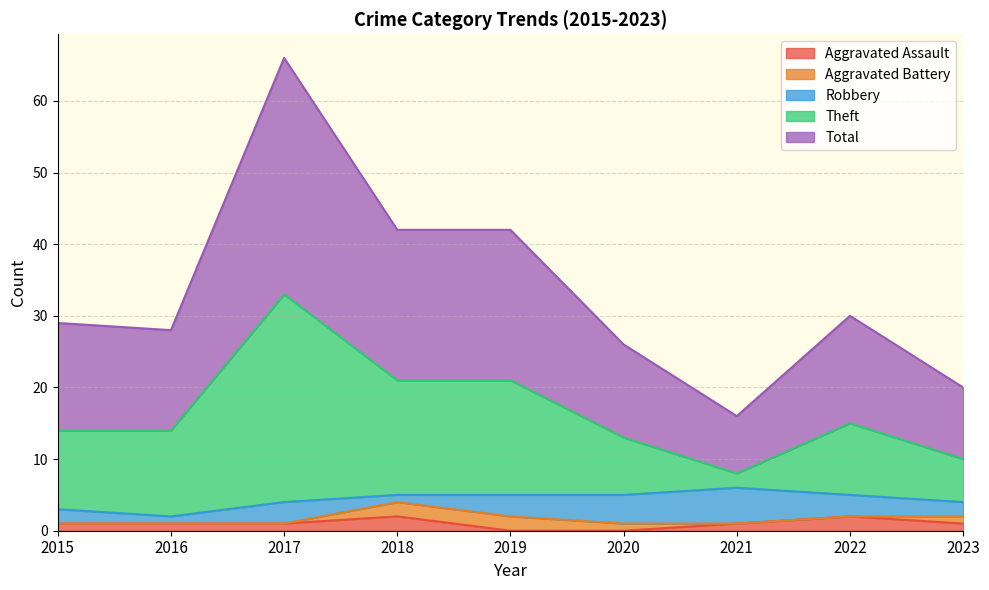

True or false: Aggravated Assault has more than 2 points higher than both neighbors.

False